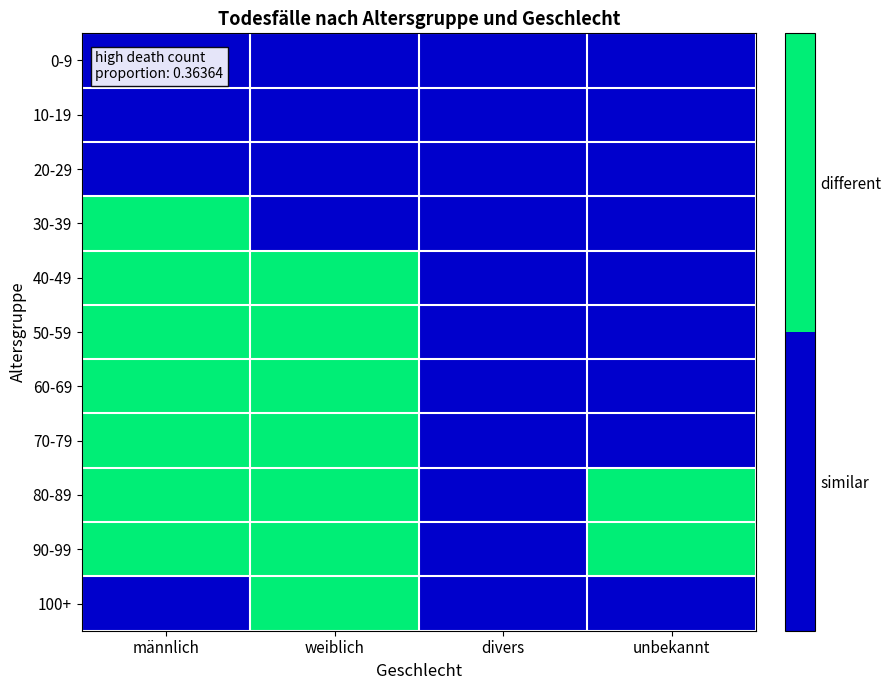

Reading left to right, what are all the values shown in this chart?

0-9: männlich=0	weiblich=0	divers=0	unbekannt=0
10-19: männlich=0	weiblich=0	divers=0	unbekannt=0
20-29: männlich=0	weiblich=0	divers=0	unbekannt=0
30-39: männlich=1	weiblich=0	divers=0	unbekannt=0
40-49: männlich=1	weiblich=1	divers=0	unbekannt=0
50-59: männlich=1	weiblich=1	divers=0	unbekannt=0
60-69: männlich=1	weiblich=1	divers=0	unbekannt=0
70-79: männlich=1	weiblich=1	divers=0	unbekannt=0
80-89: männlich=1	weiblich=1	divers=0	unbekannt=1
90-99: männlich=1	weiblich=1	divers=0	unbekannt=1
100+: männlich=0	weiblich=1	divers=0	unbekannt=0